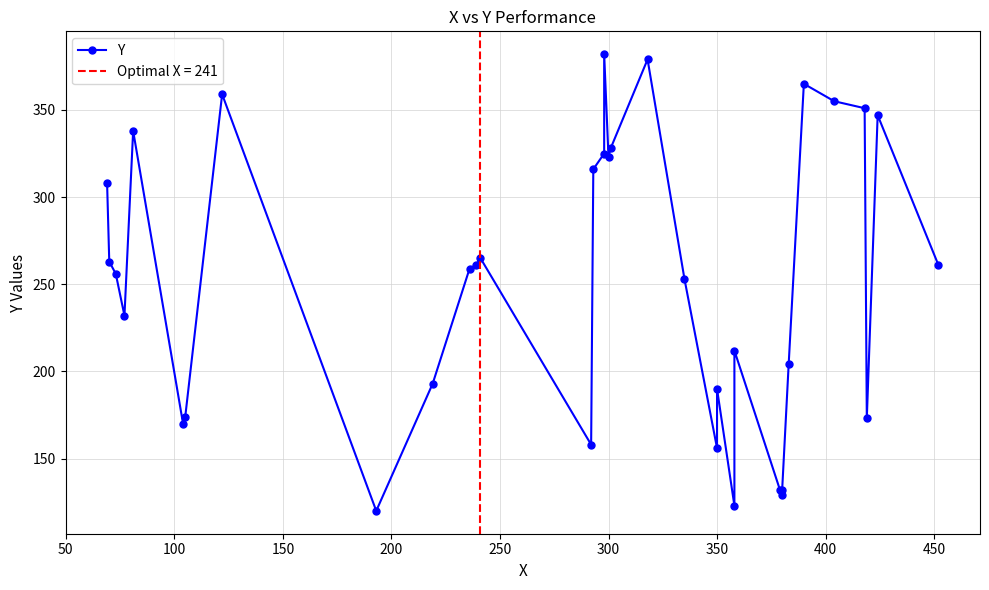

What is the minimum value shown in the chart?

120